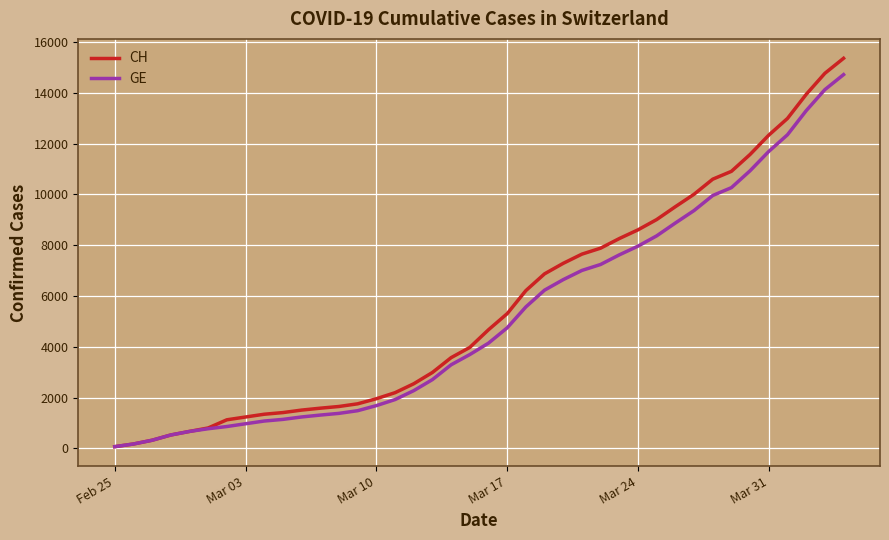

What is the maximum value for CH?

15359